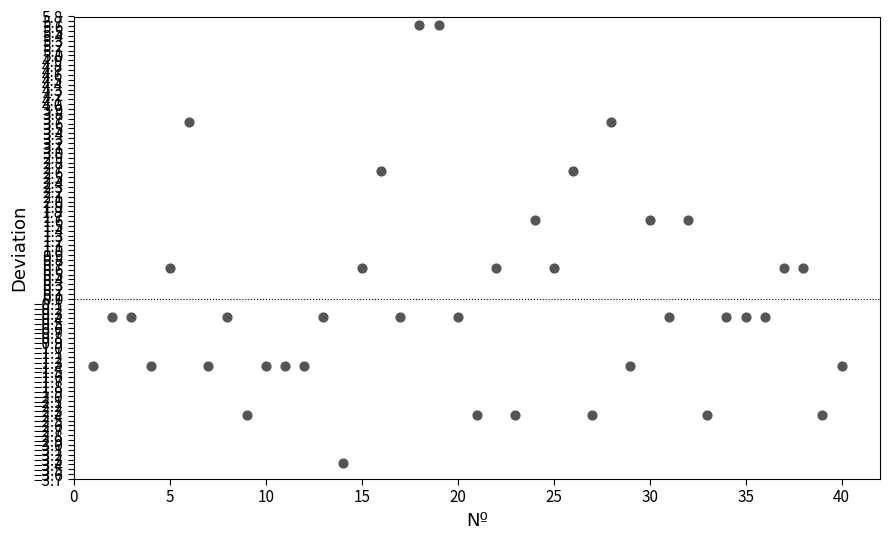

What is the range of X values (max minus min)?

39.0